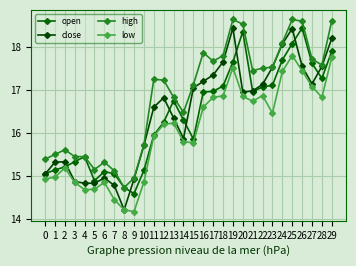

What is the sum of the close values at 22 and 6?

32.1